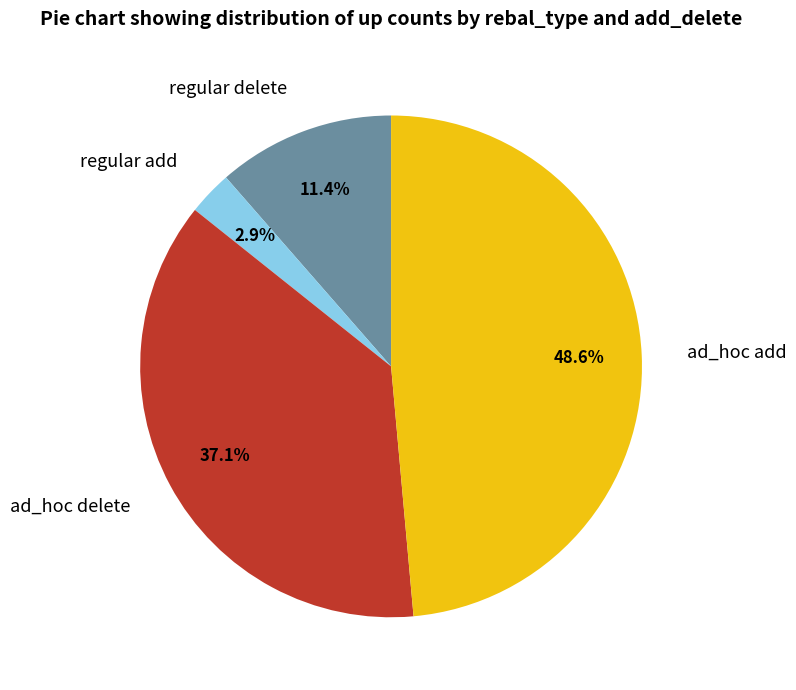

How many segments does this pie chart have?

4